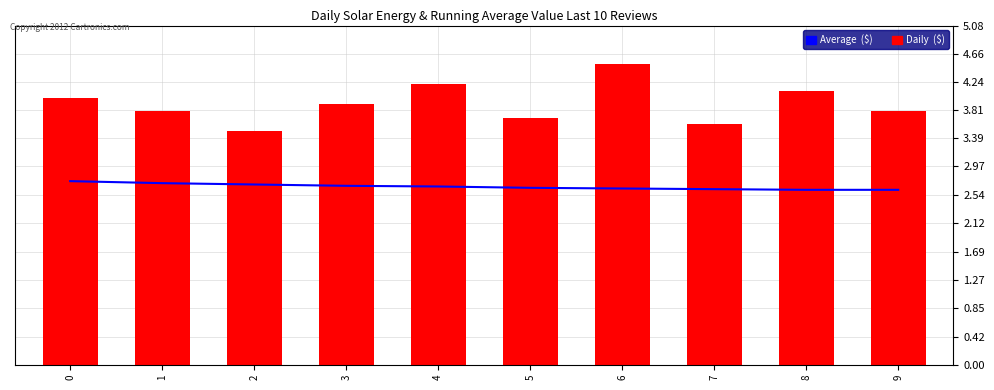

The value of Average  ($) at 4 is 3.7. True or false?

False